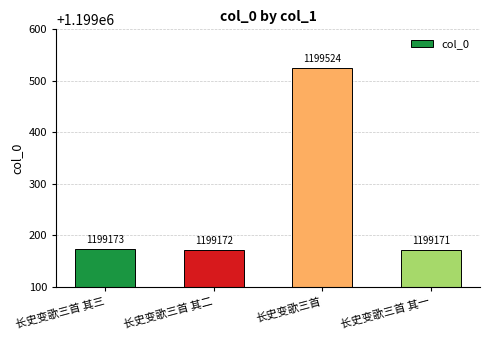

The value at 长史变歌三首 is 1199524. True or false?

True